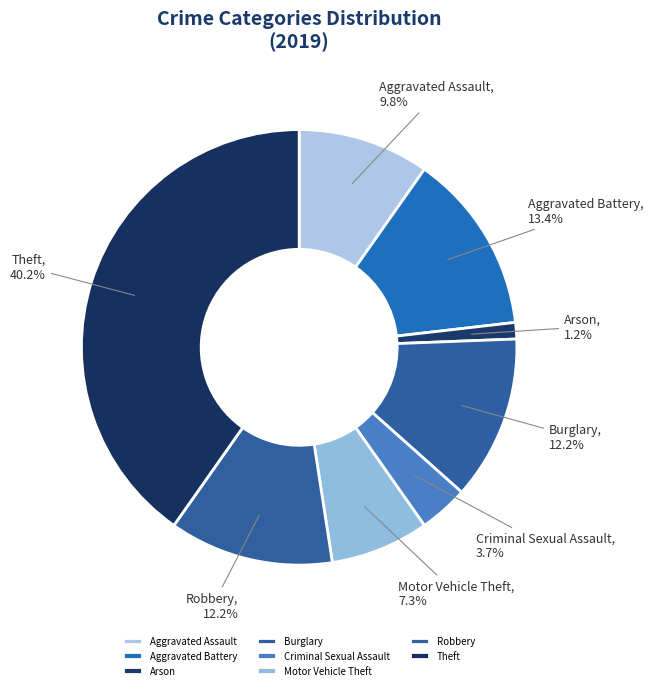

Is it true that Burglary is 12% of the pie?

True